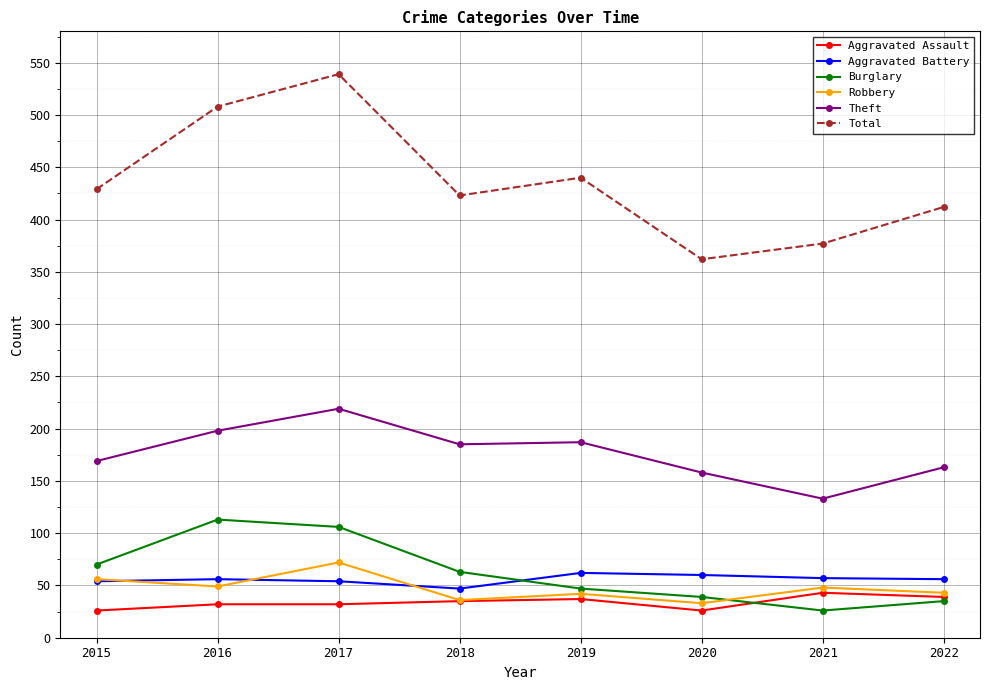

What is the value of the Total point at the 1st from the left?

429